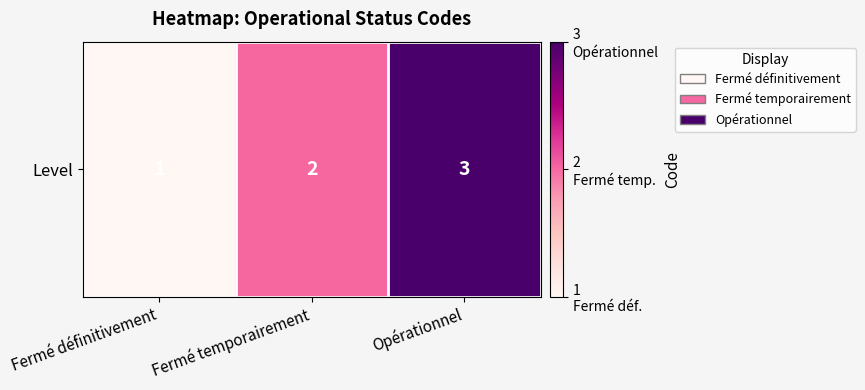

Which category has the highest value across all series?

Opérationnel